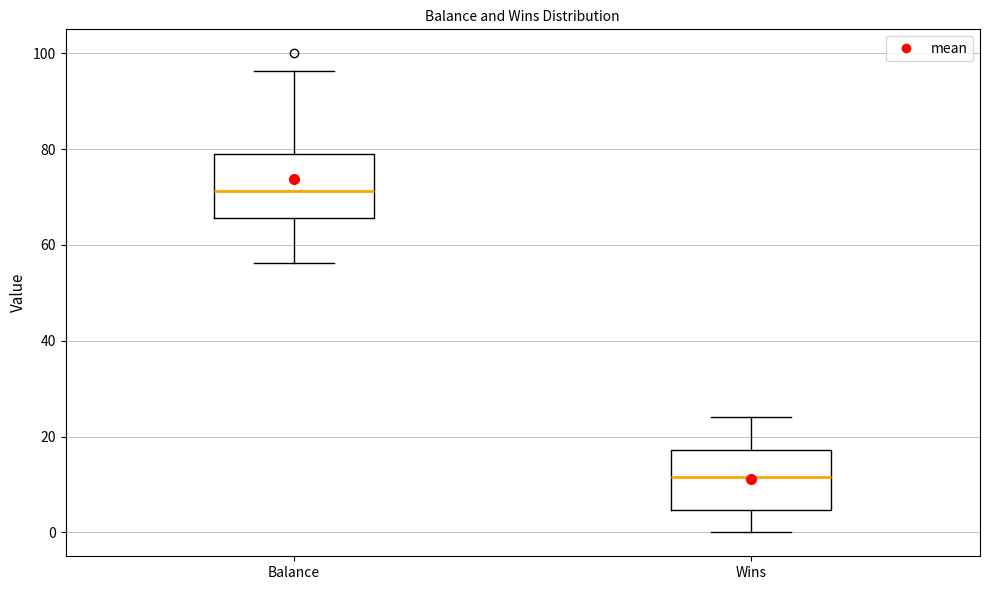

Which box's median line is the lowest?

Wins